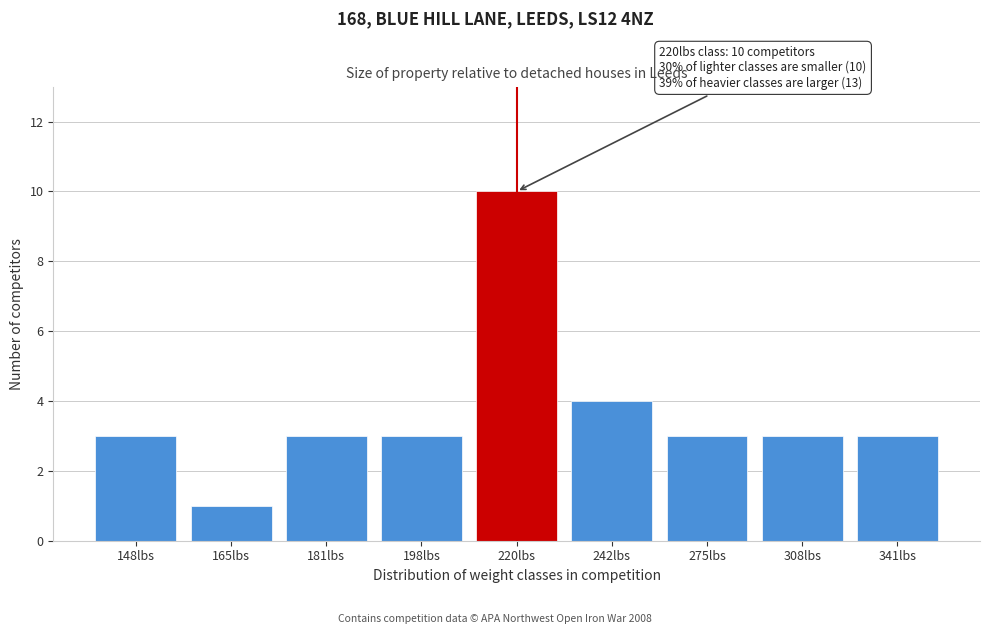

Reading left to right, what are all the values shown in this chart?

148lbs=3	165lbs=1	181lbs=3	198lbs=3	220lbs=10	242lbs=4	275lbs=3	308lbs=3	341lbs=3